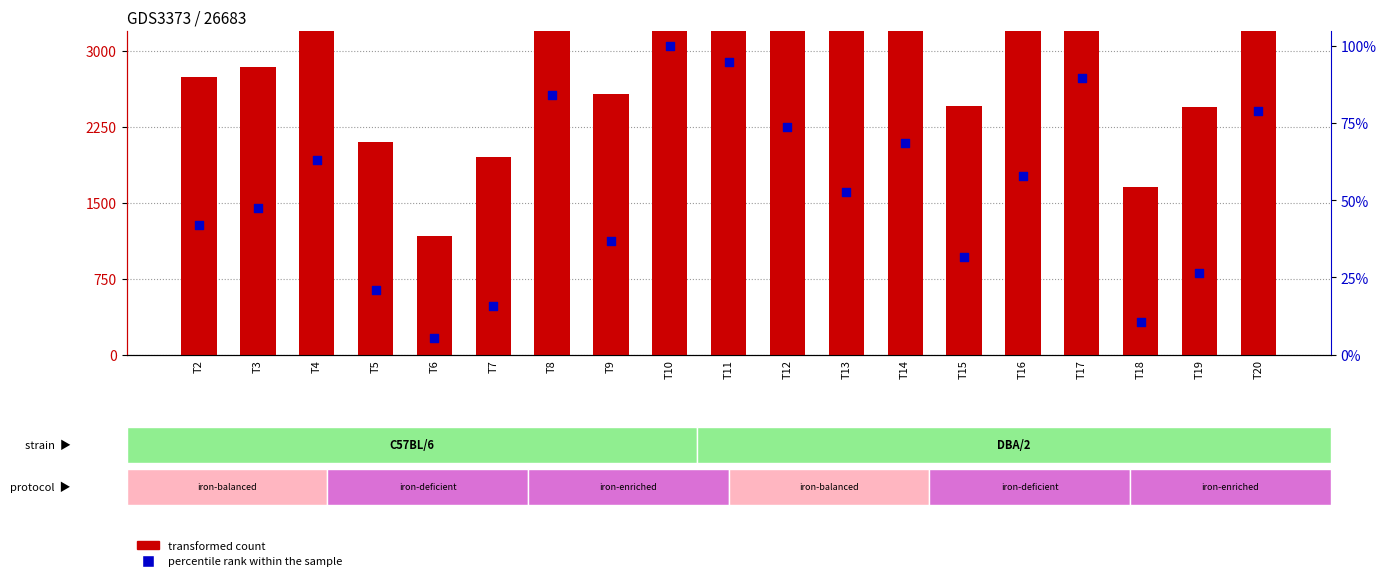

What is the total value across all series at T18?

1663.5